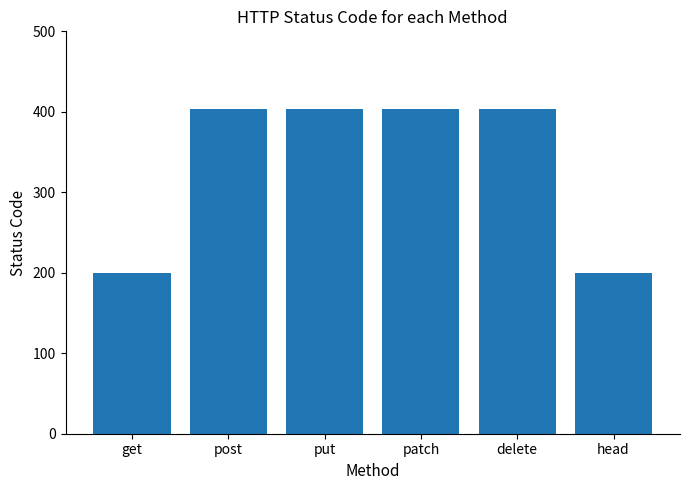

What is the value of the 3rd bar from the left?

404